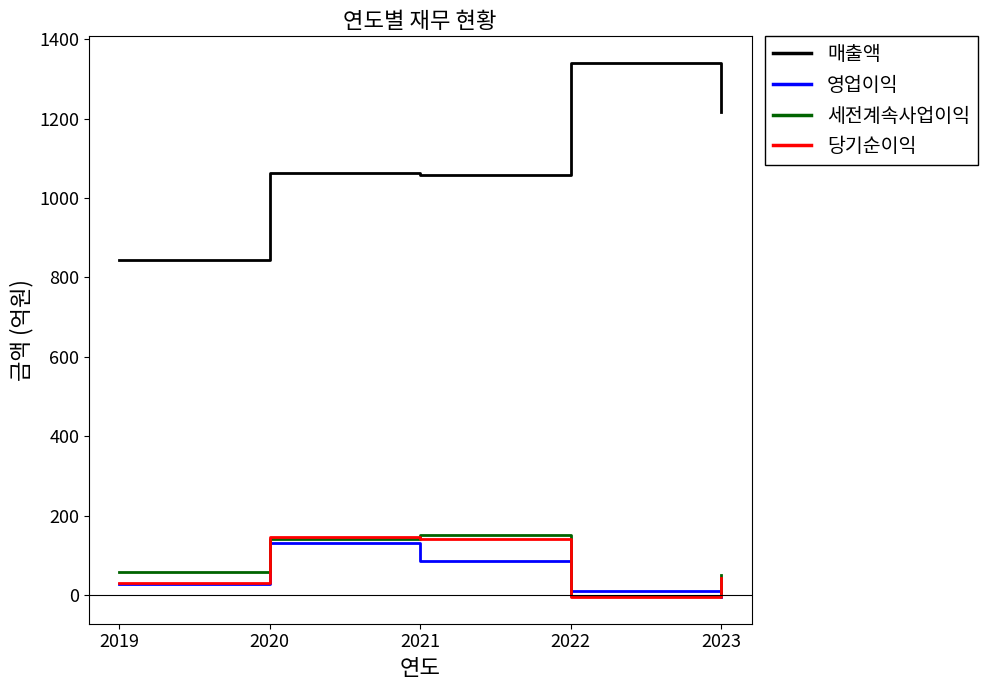

What are all the series names shown in the legend?

매출액, 영업이익, 세전계속사업이익, 당기순이익